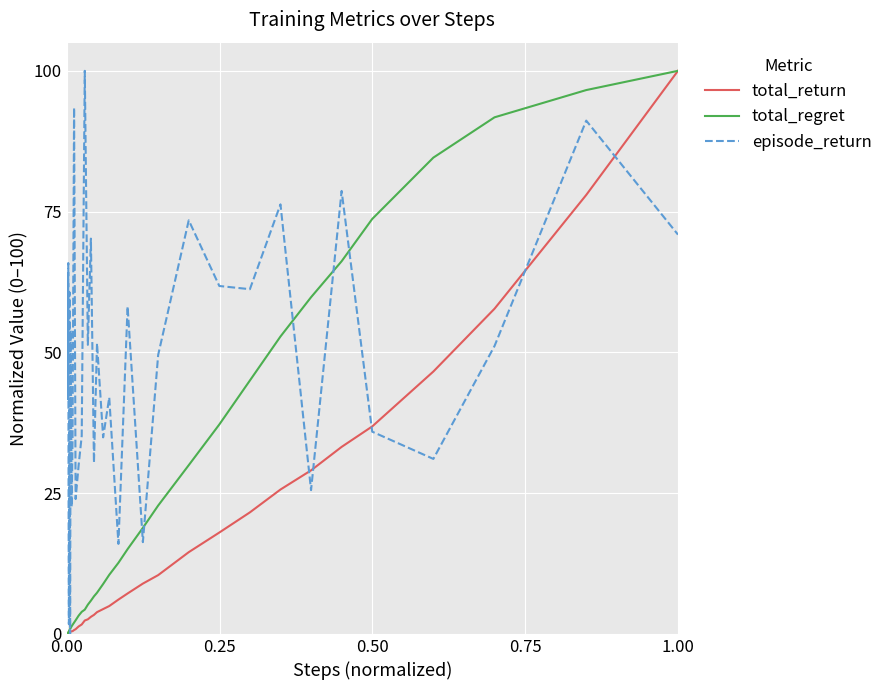

List the series in order of their overall mean, highest first.

episode_return, total_regret, total_return